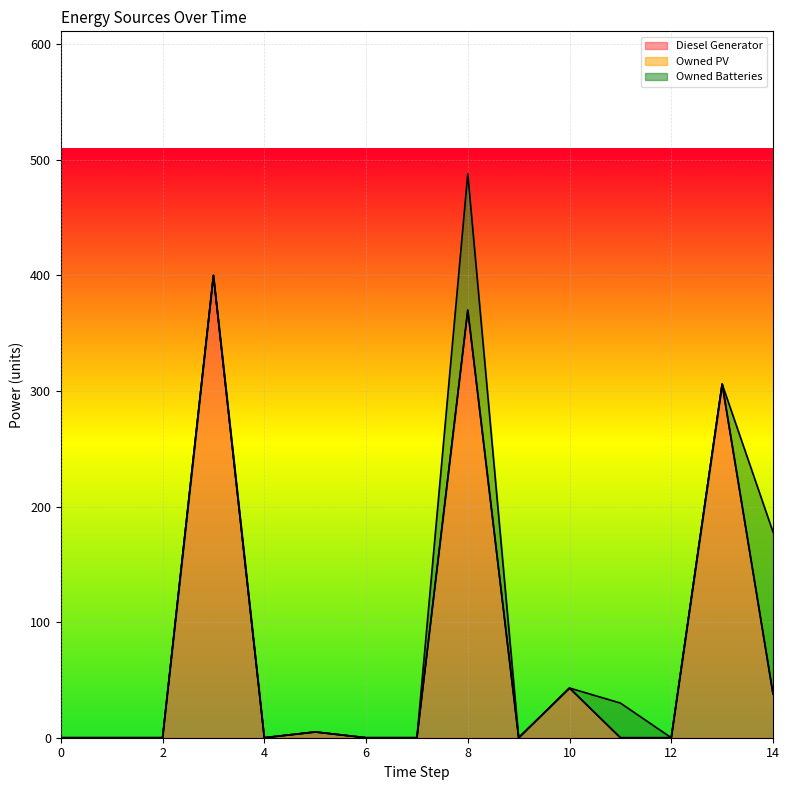

Which has a higher value, 4 or 12?

4